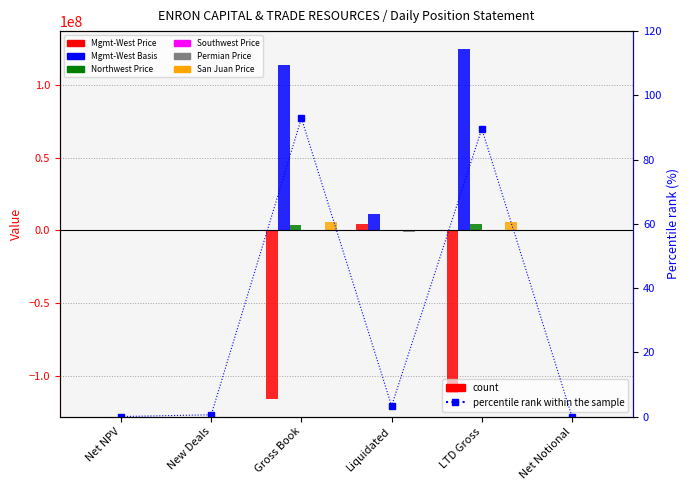

At how many categories does at least one series exceed -55559434?

6